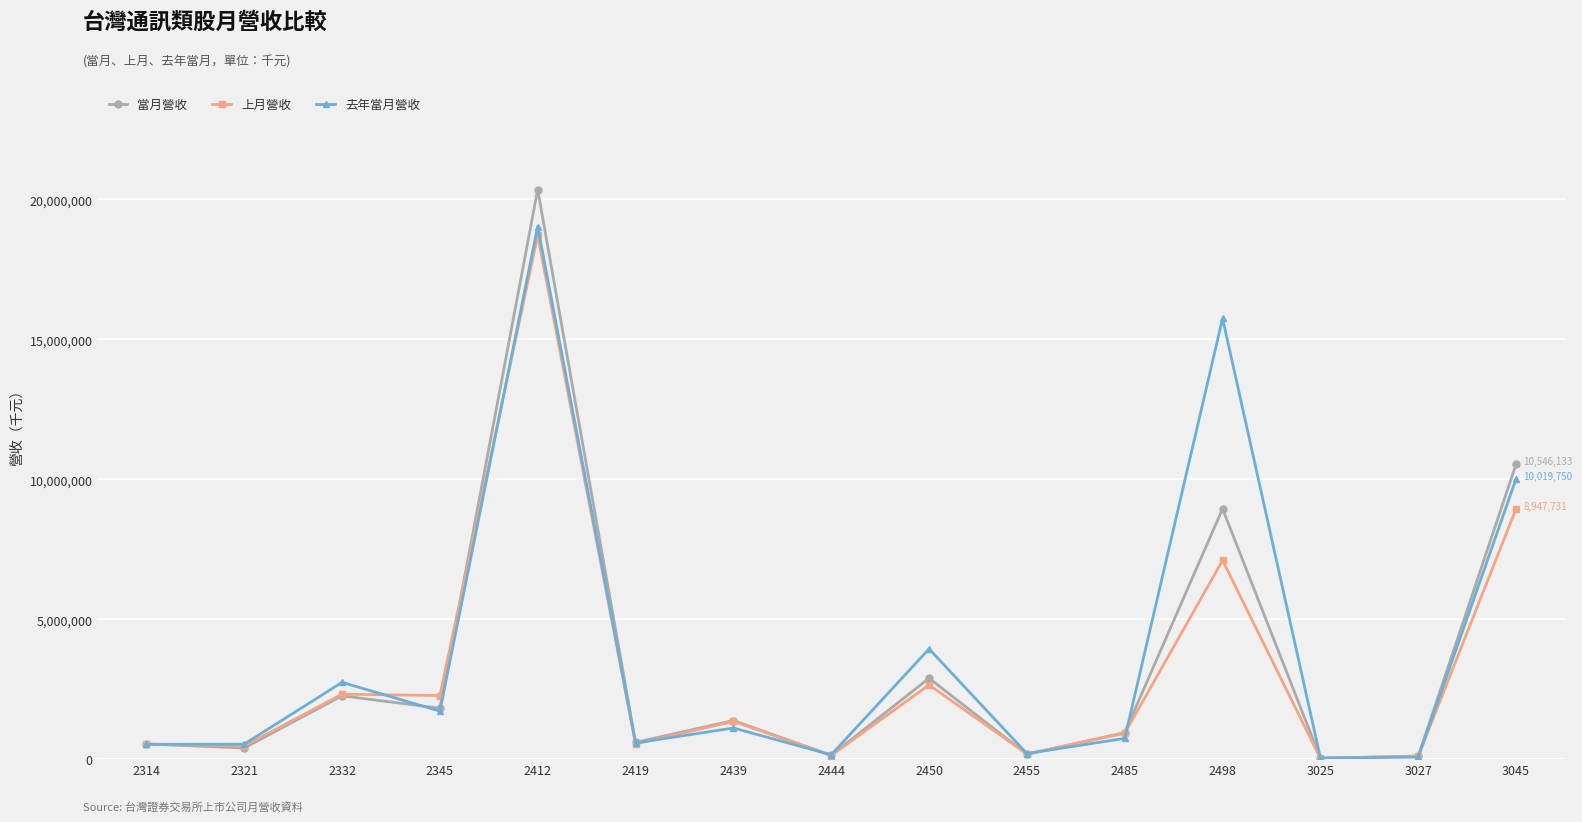

Which series has the widest spread of values?

當月營收